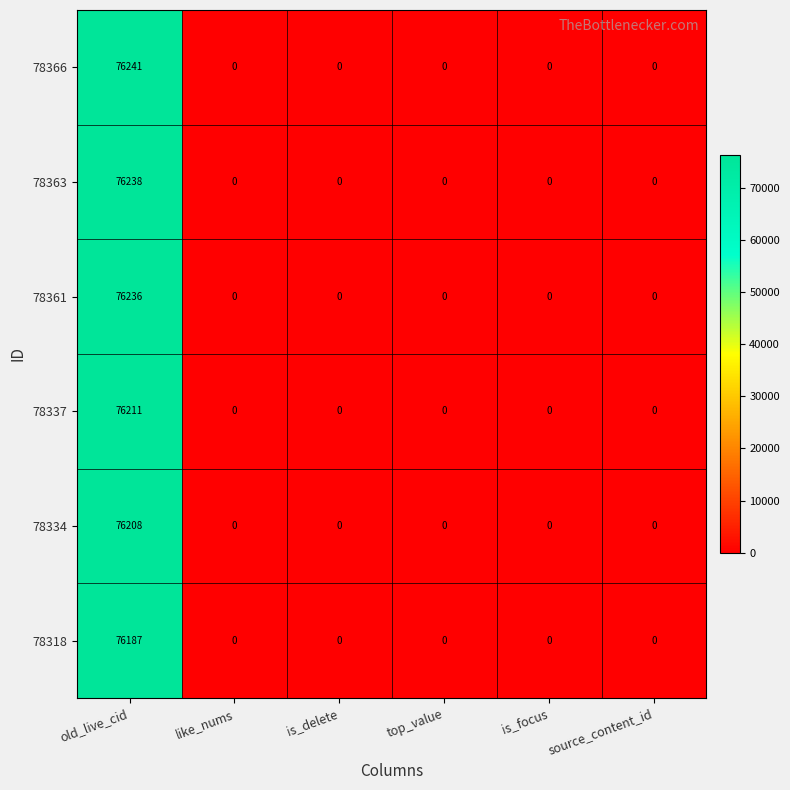

Is it true that 78337 equals 0 at is_delete?

True